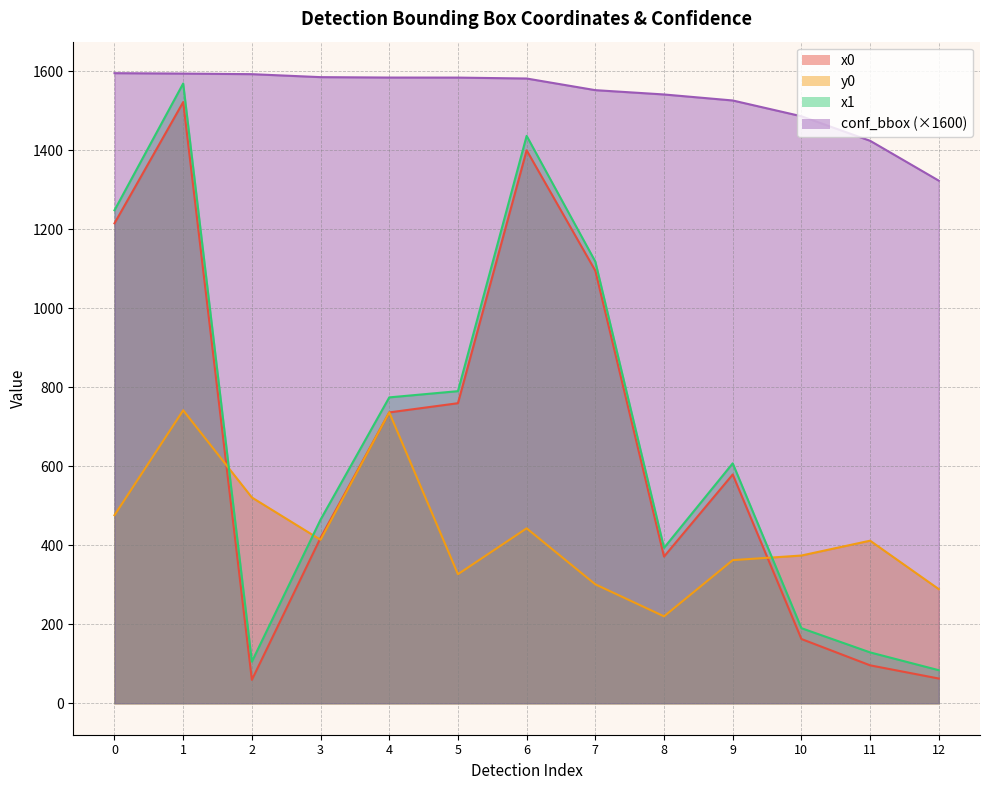

At which category is the sum across all series the highest?

1